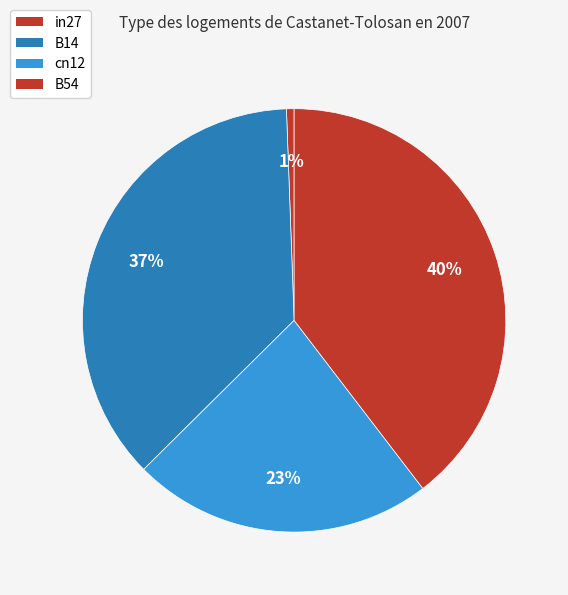

How many slices are in this pie chart?

4